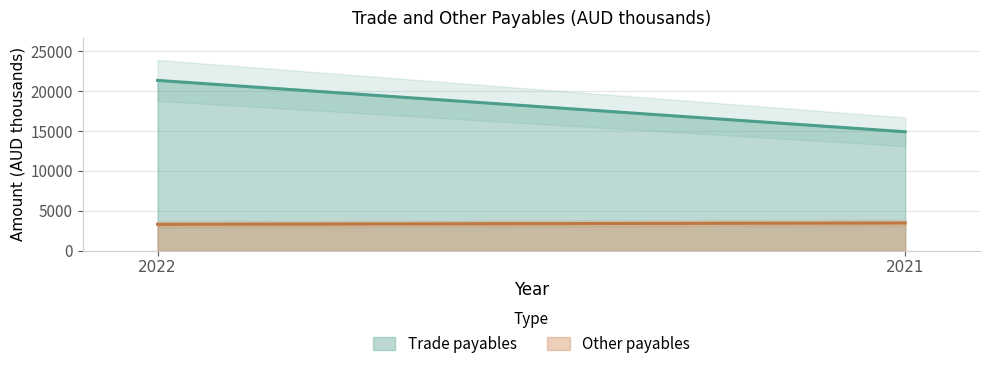

True or false: Trade payables and Other payables intersect in this chart.

False